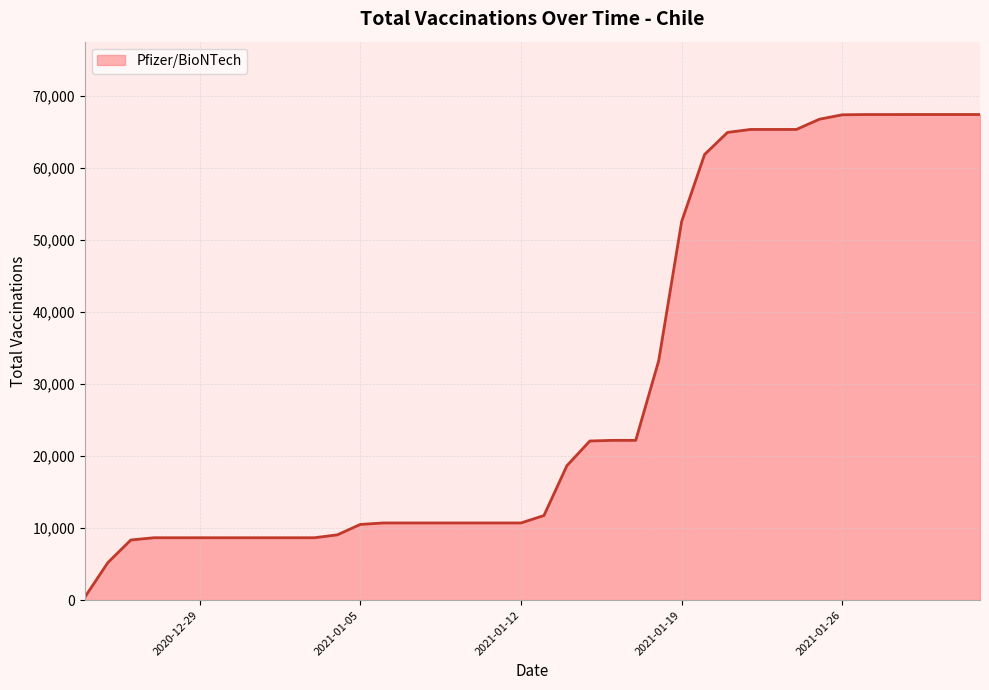

What is the average value?

30529